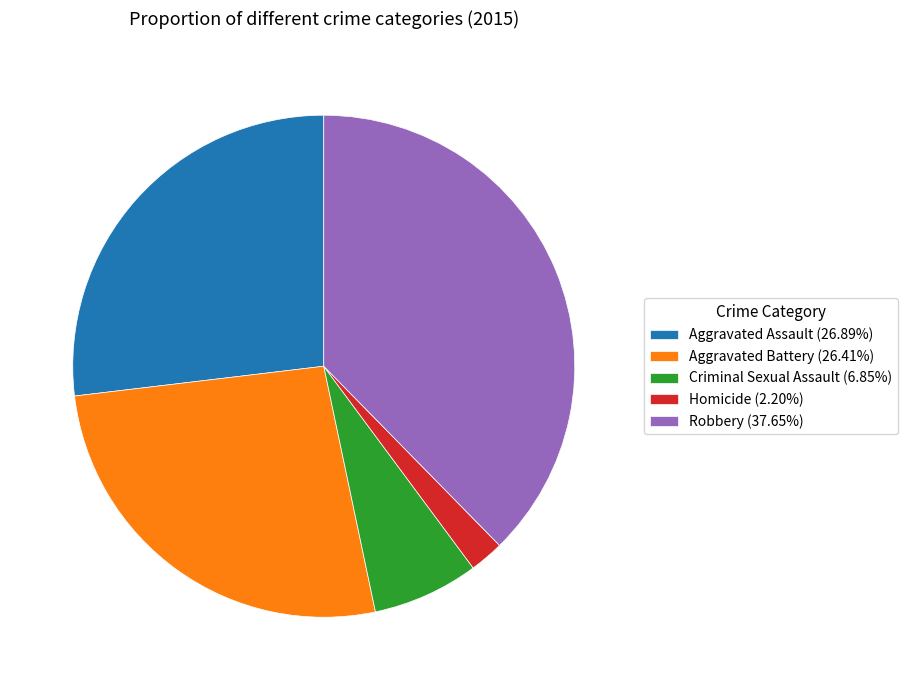

Does Criminal Sexual Assault (6.85%) account for over 50% of the chart?

No